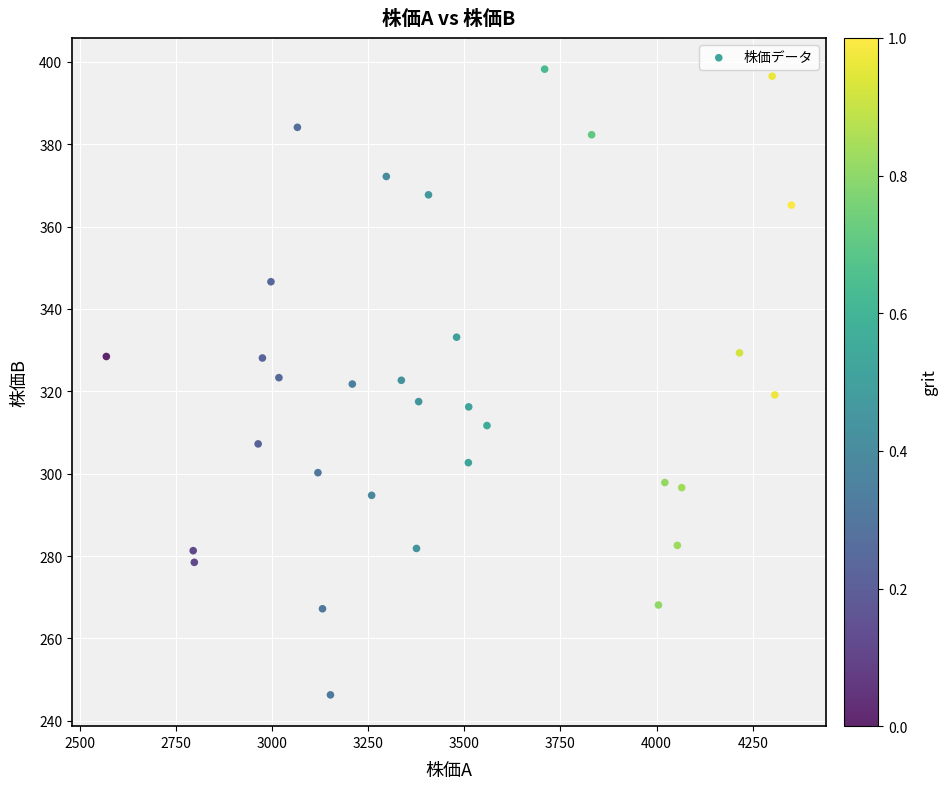

What is the range of Y values (max minus min)?

151.9